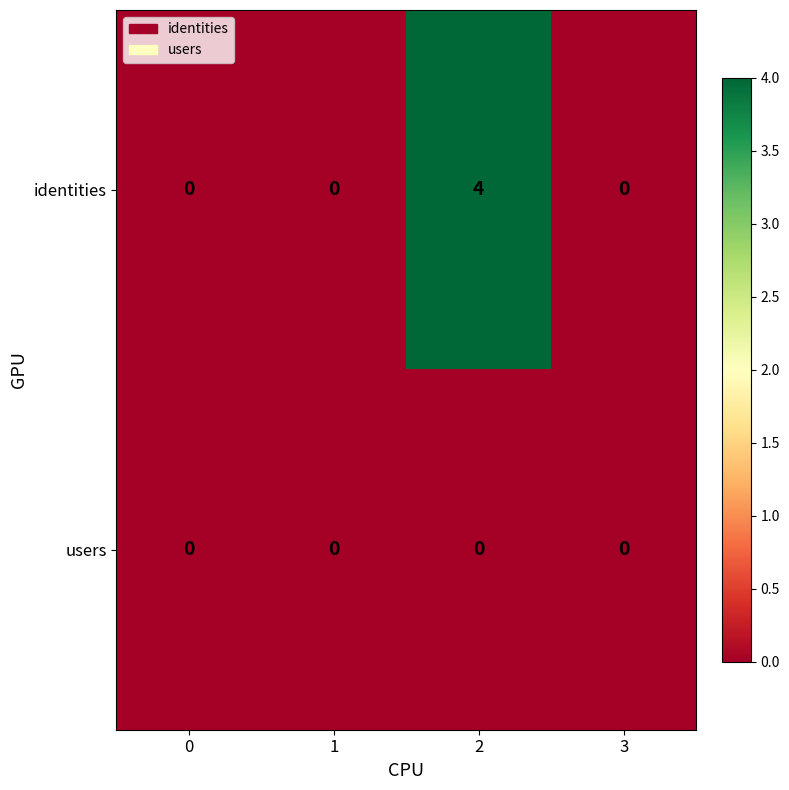

Rank the series by their average value, from lowest to highest.

users, identities